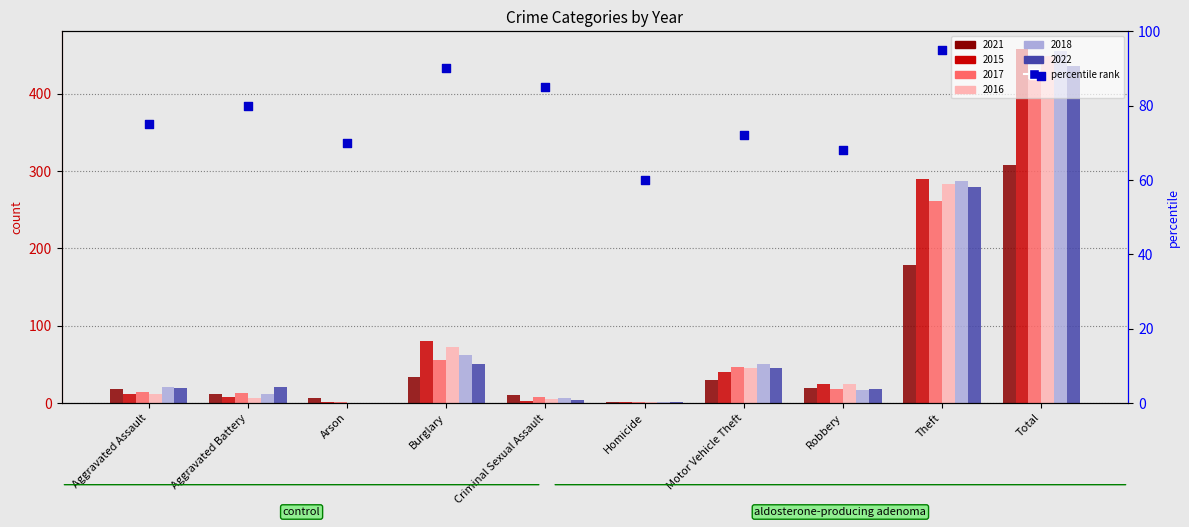

What is the change in value from Motor Vehicle Theft to Robbery?

-4